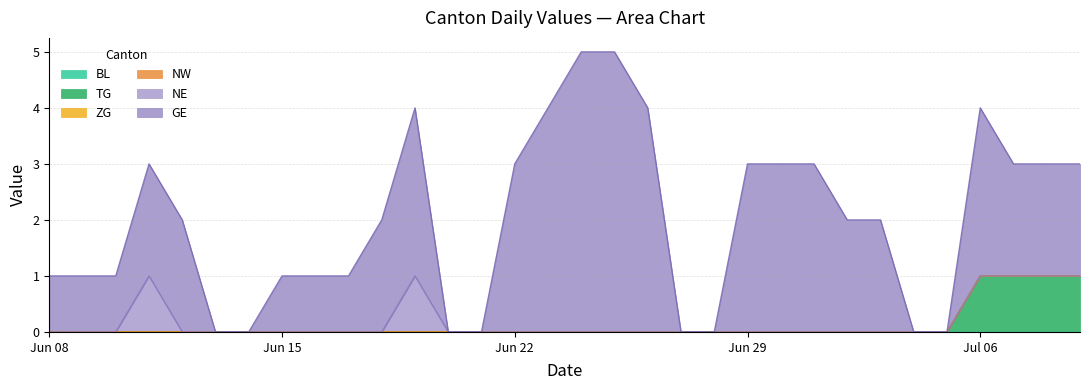

True or false: GE has a value of 2 at 25.

True